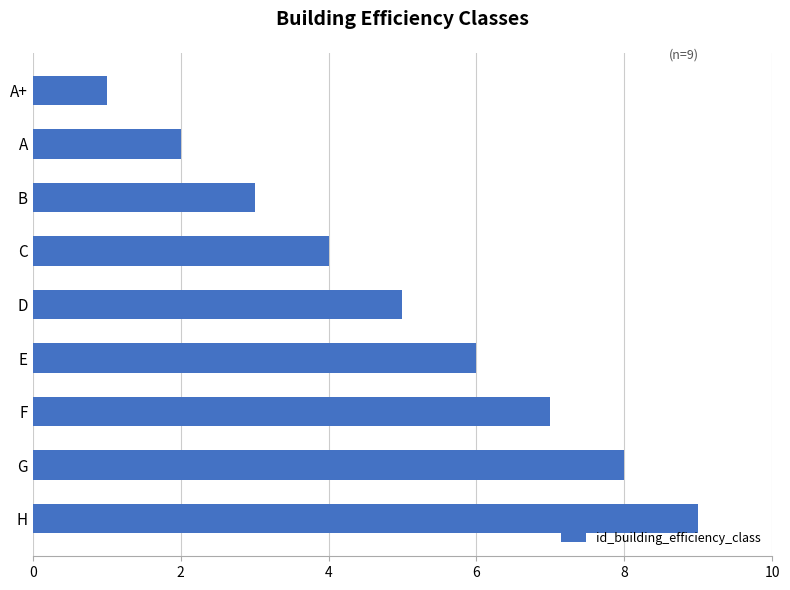

What is the approximate value at B?

3